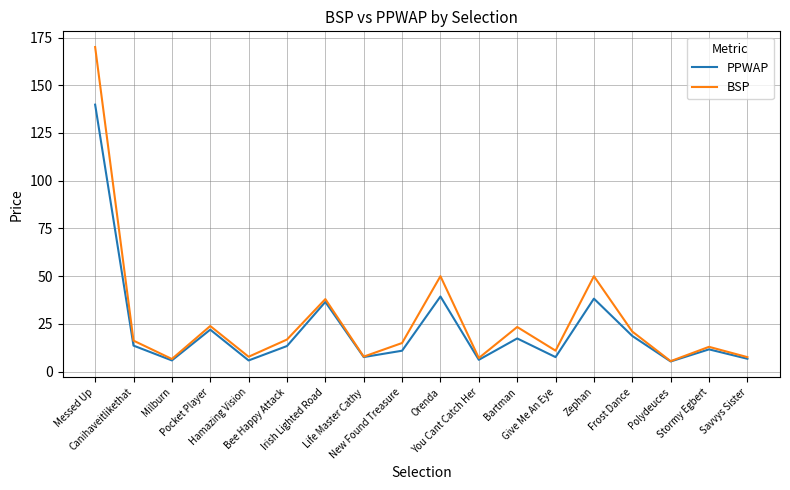

How many values in the BSP series exceed 16?

9